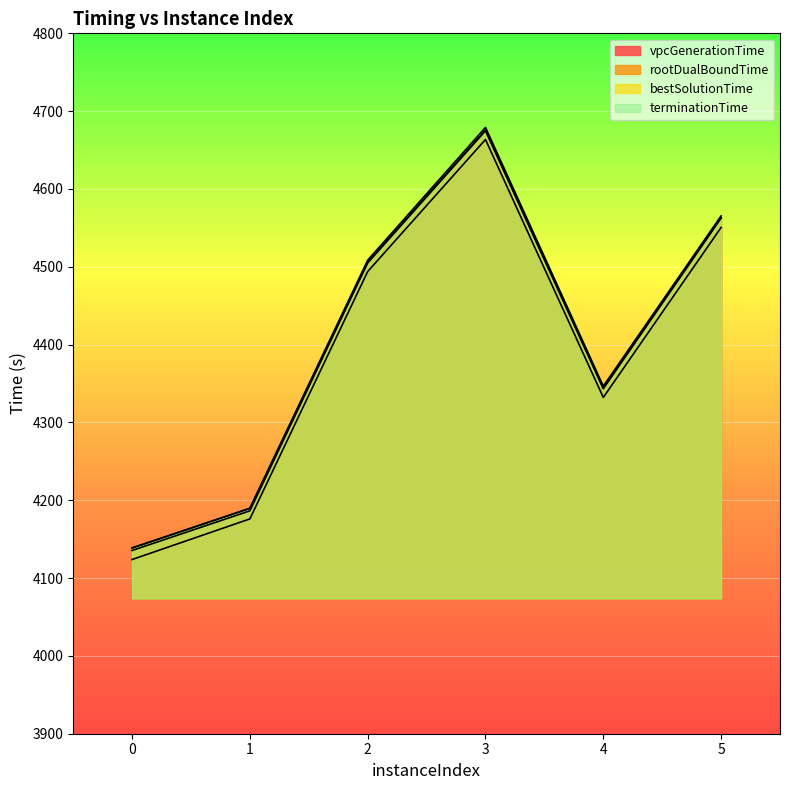

True or false: vpcGenerationTime and rootDualBoundTime cross at least once.

False